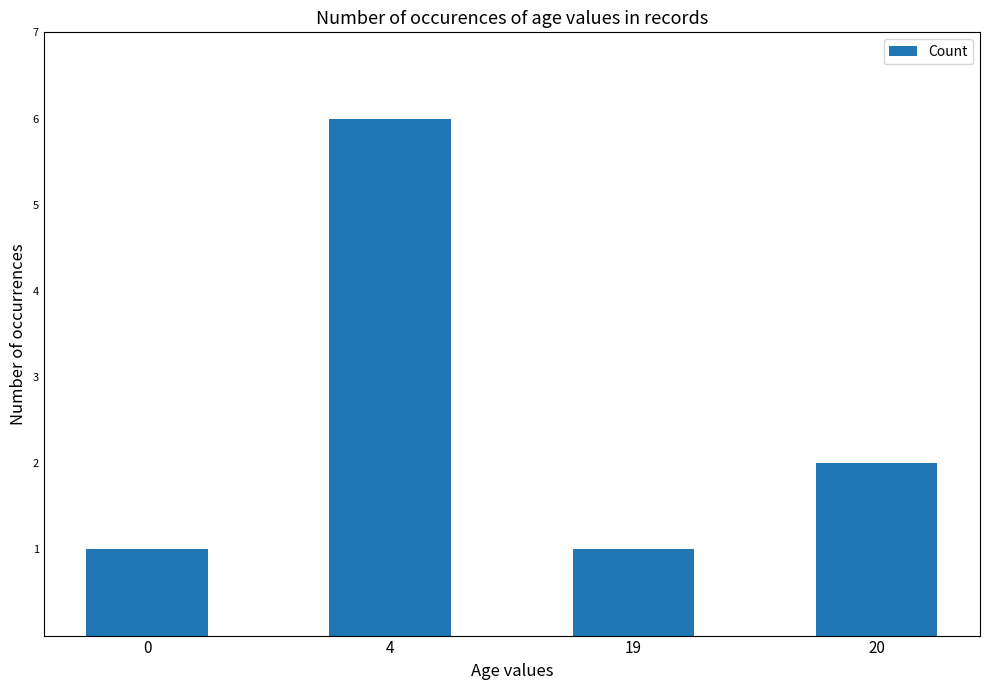

How many bars are there in total?

4